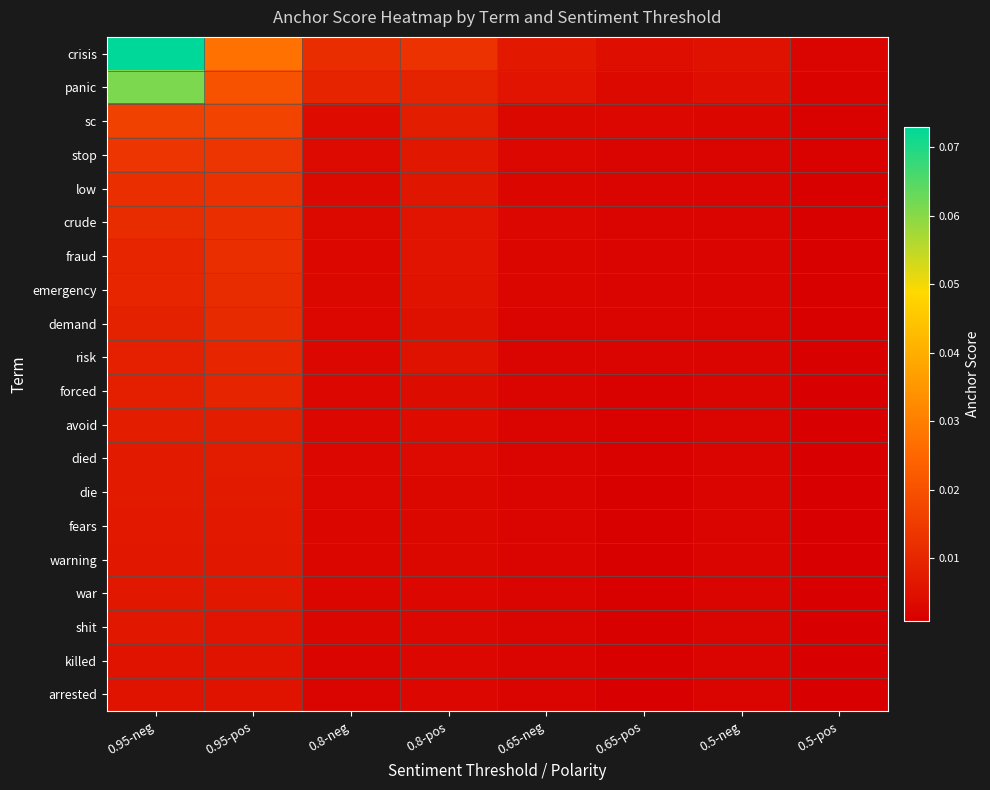

At how many categories does at least one series exceed 0?

8